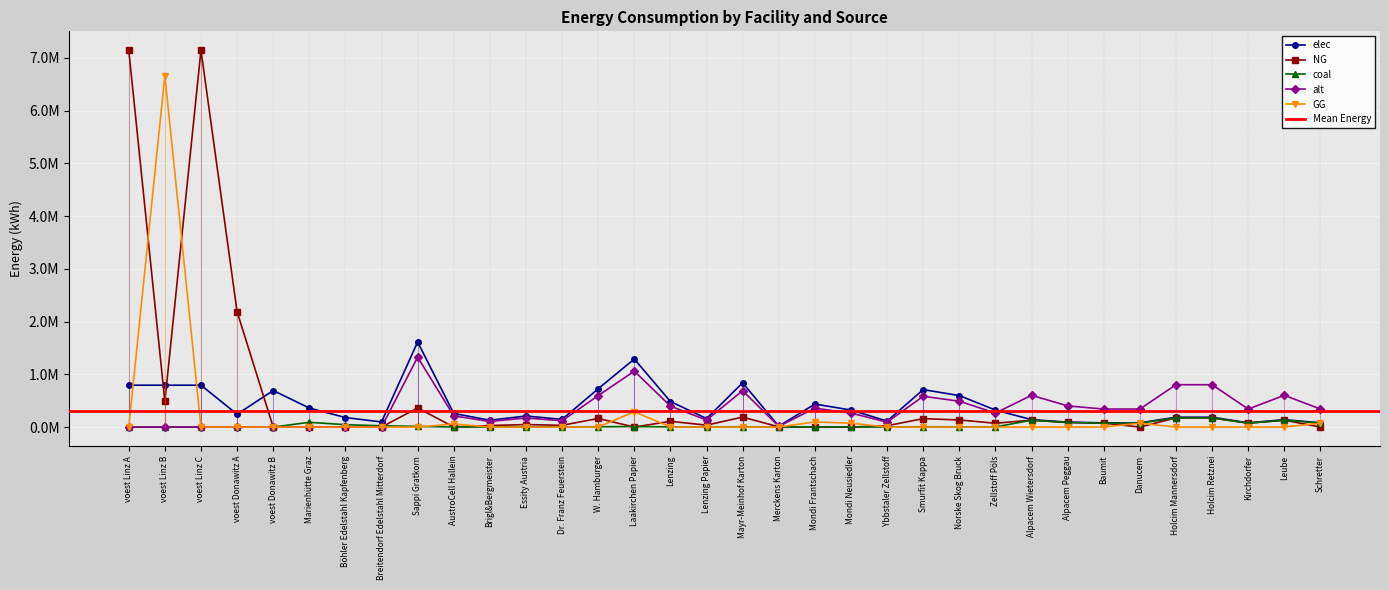

At which label is alt closest to 662693?

Mayr-Meinhof Karton